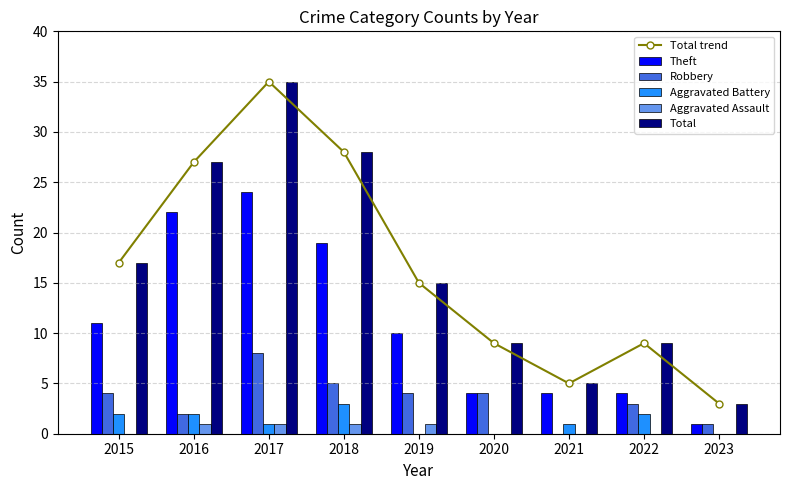

What is the spread (max minus min) of values at 2020?

9